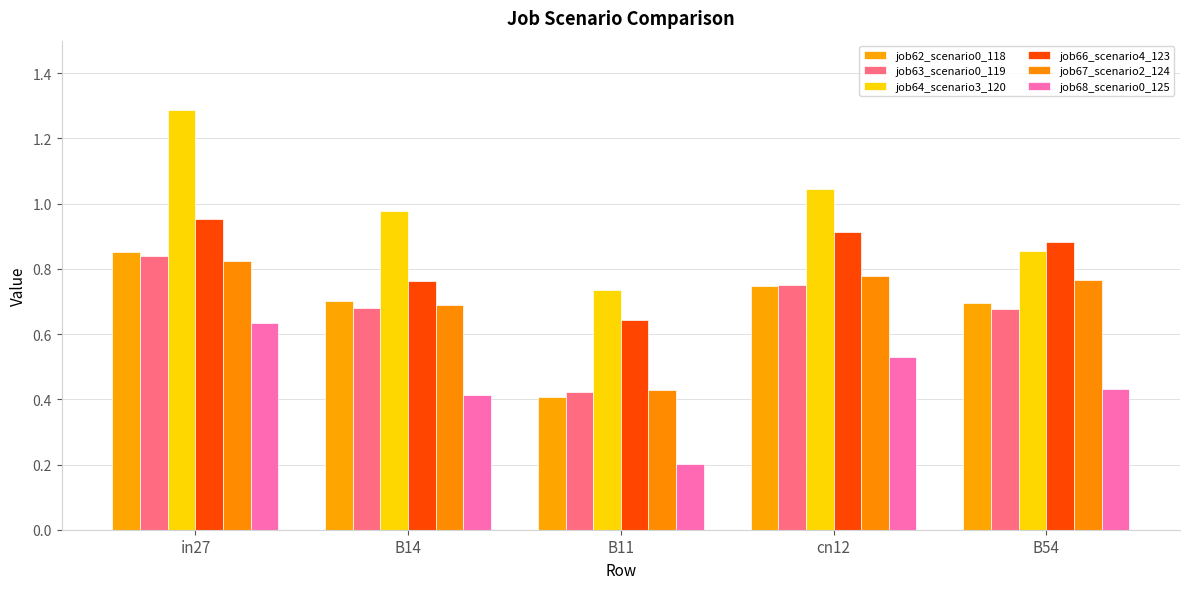

Is it true that job66_scenario4_123 equals 0.6 at B11?

True